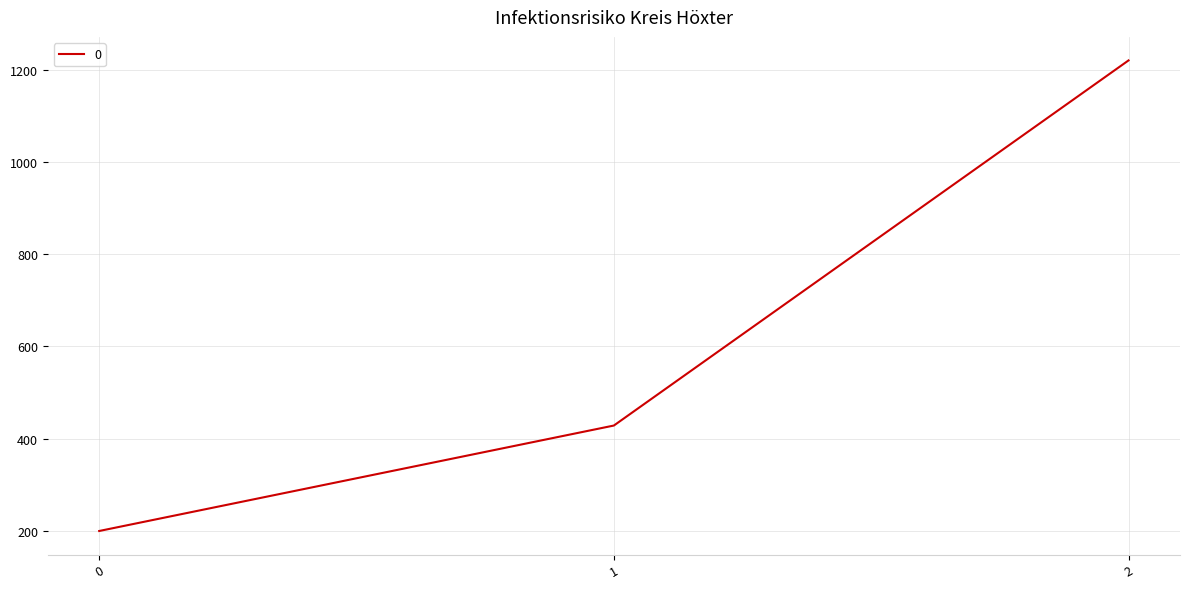

What is the smallest value displayed?

200.0